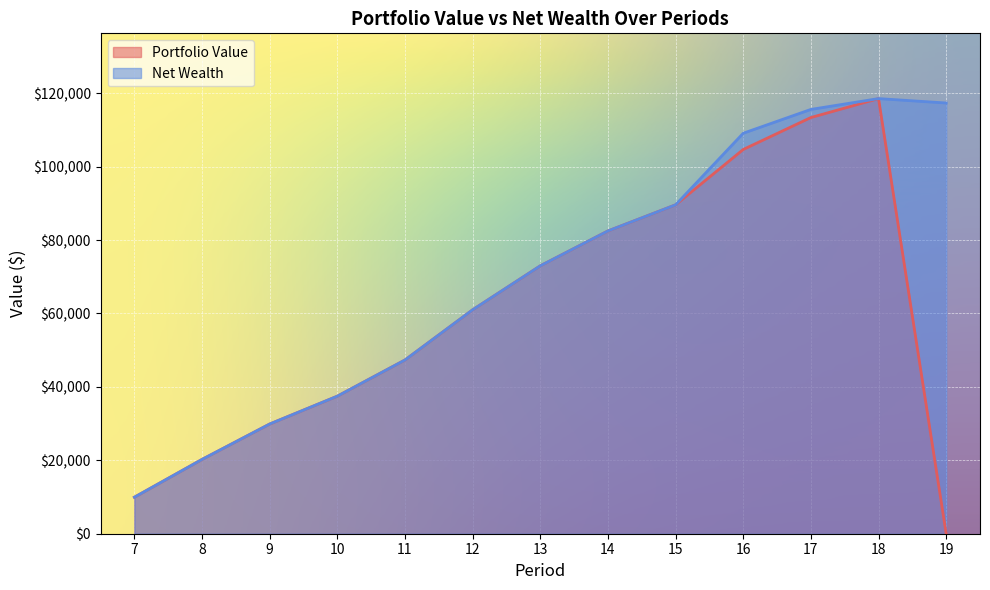

Where does the Portfolio Value series first go above 61001?

12